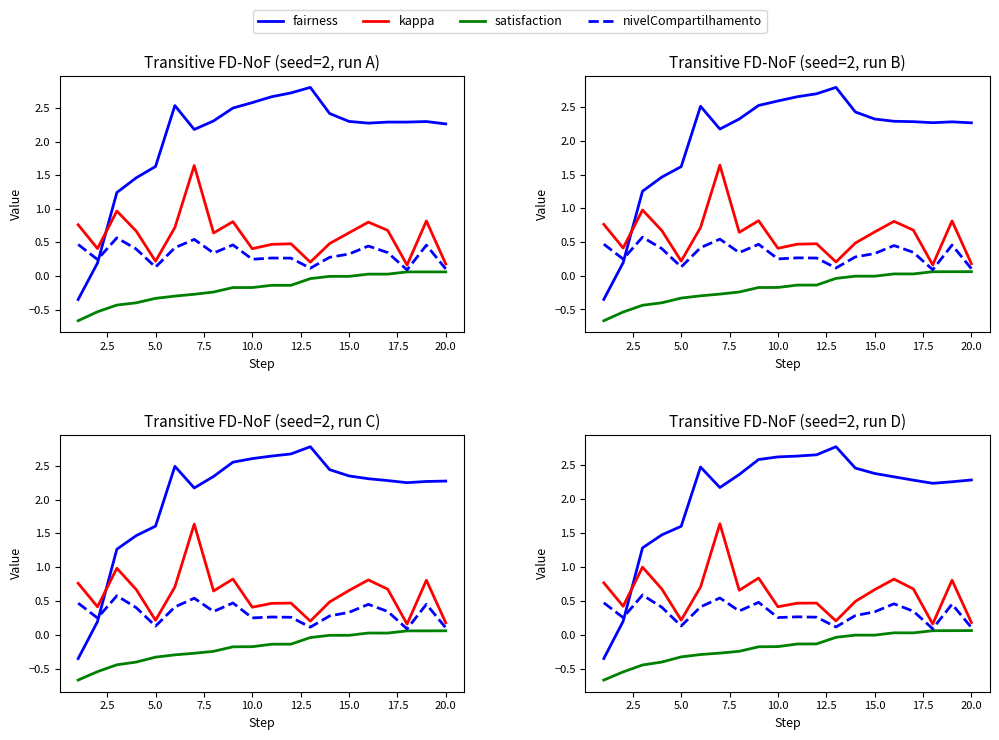

What is the value of the satisfaction point at the 6th from the left?

-0.3